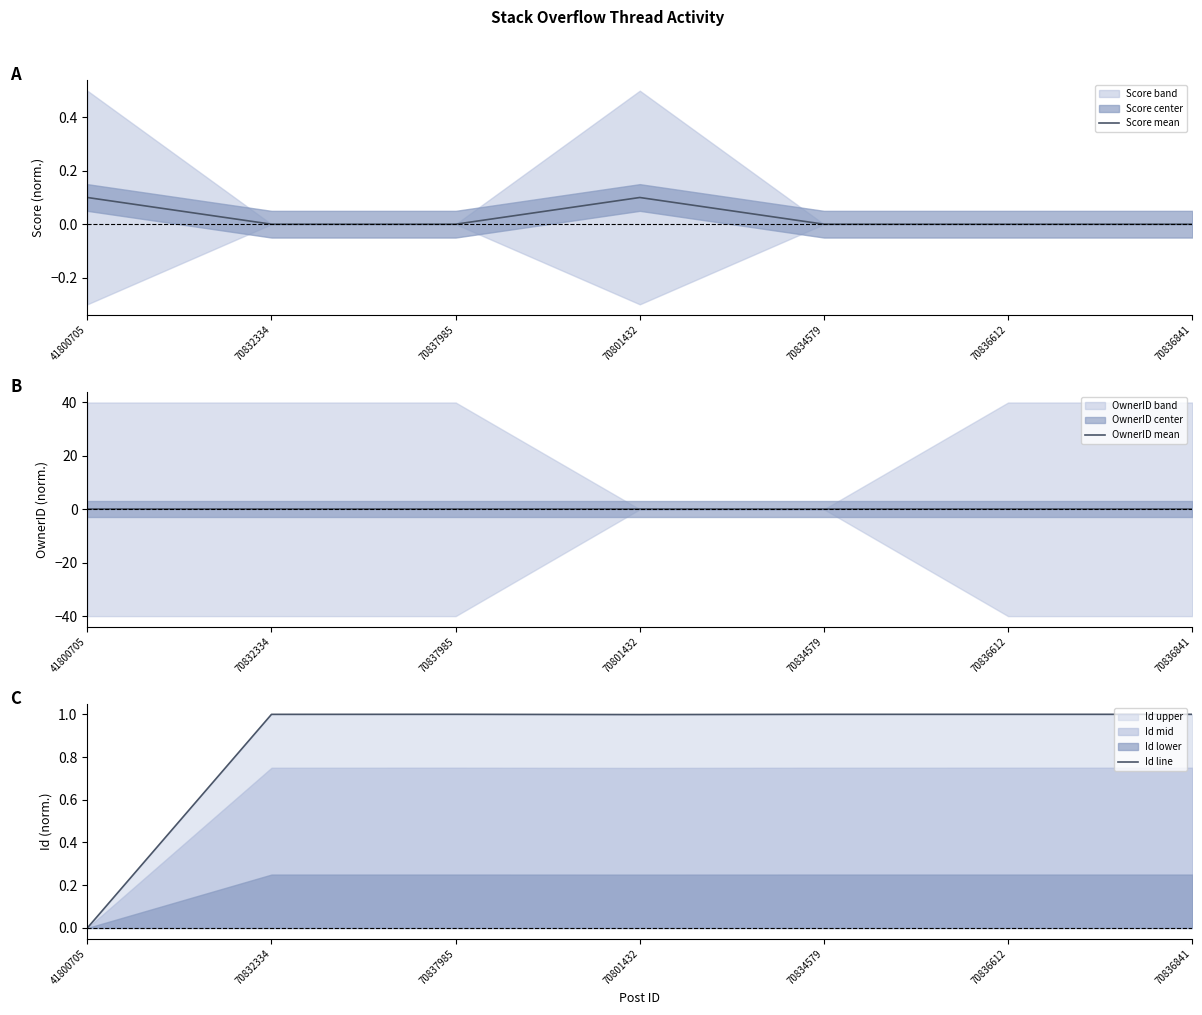

Between 41800705 and 70836841, which series saw the biggest shift?

Id line